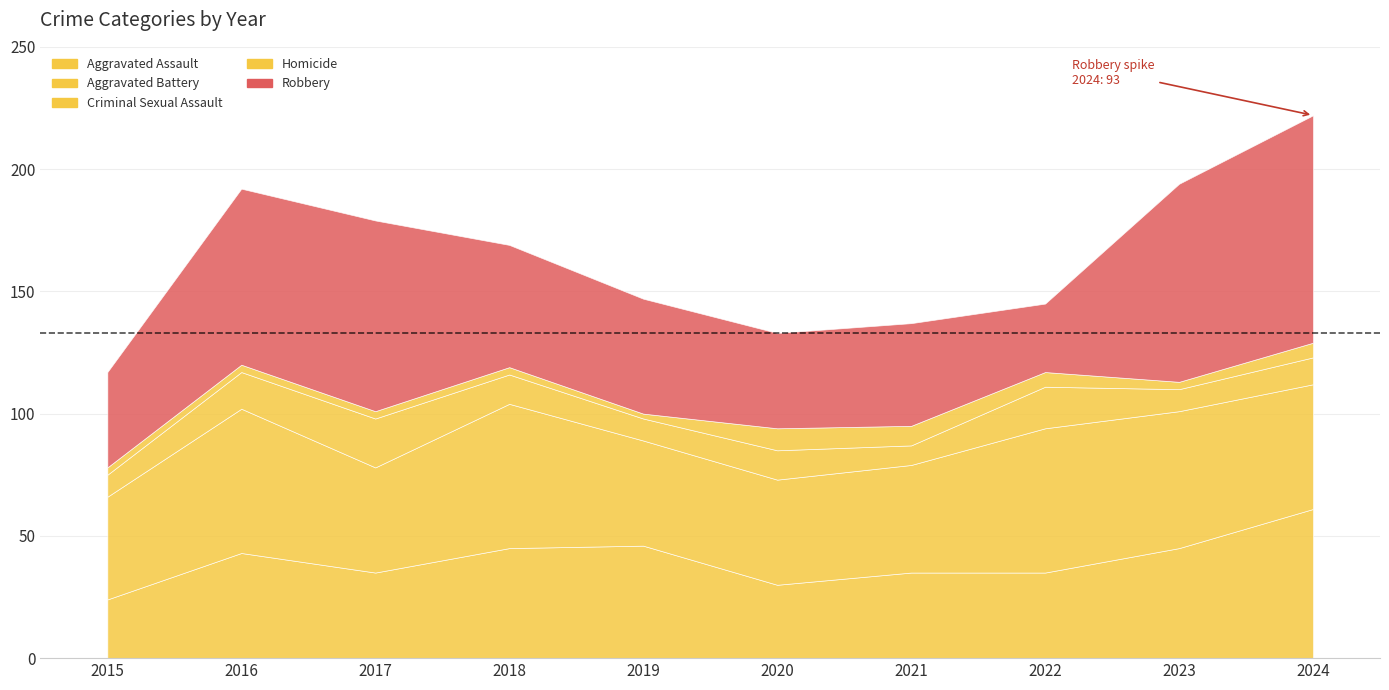

What is the value of the Aggravated Battery point at the 2nd from the left?

59